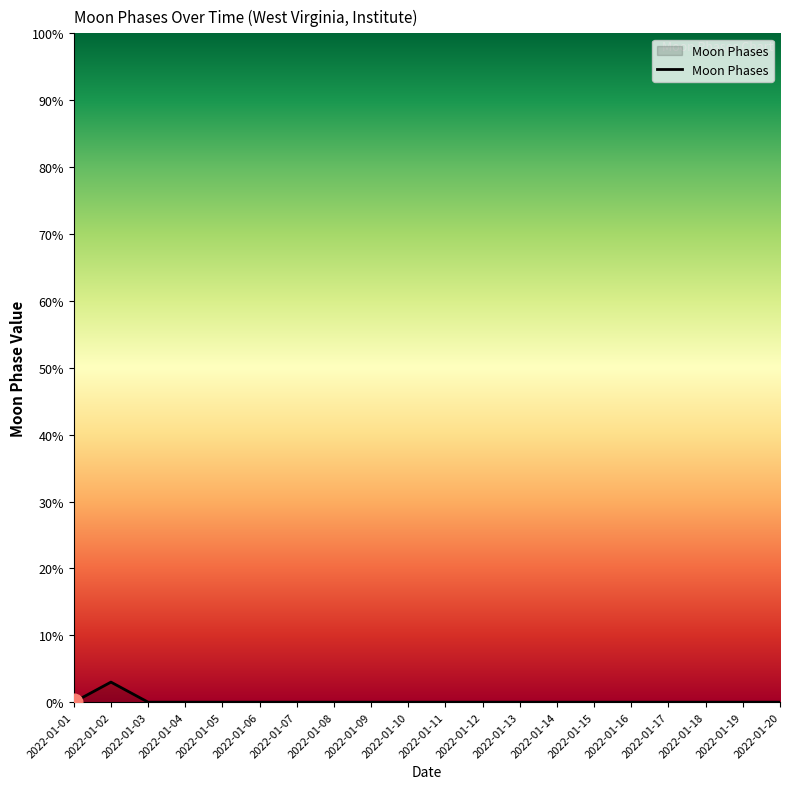

Does the chart display data point markers on the line(s)?

No